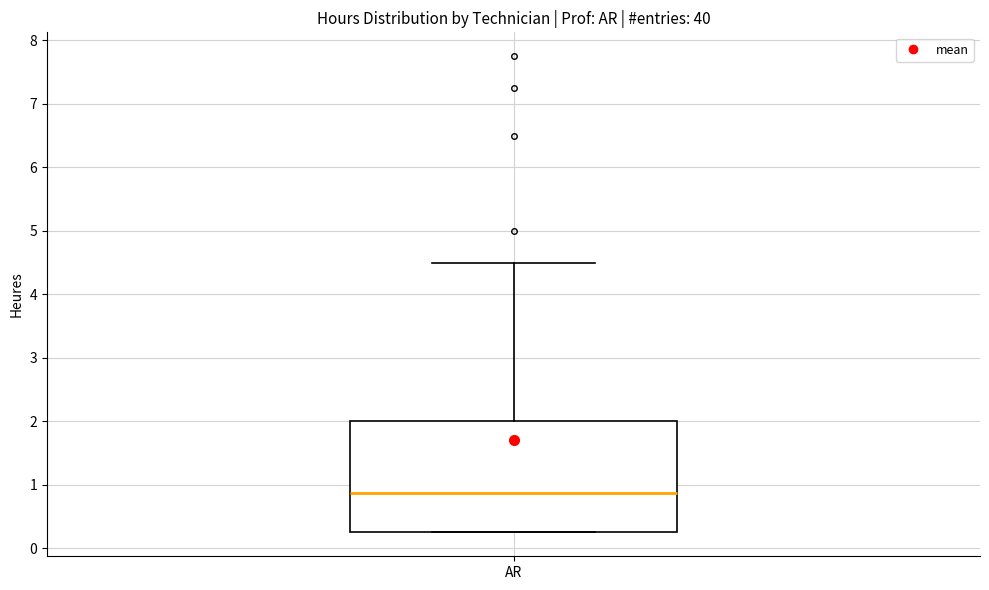

Where does the median line of the box for AR sit on the y-axis? The values are not printed on the chart, so give them approximately, as read against the axis.

0.9